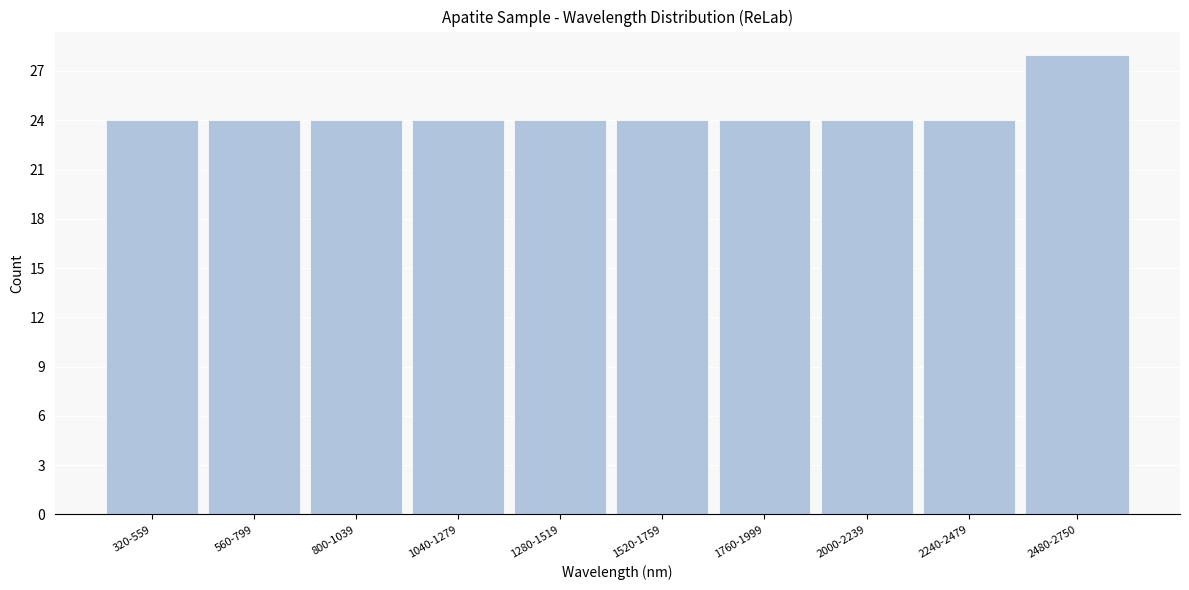

Reading right to left, extract all data points from this chart.

28	24	24	24	24	24	24	24	24	24